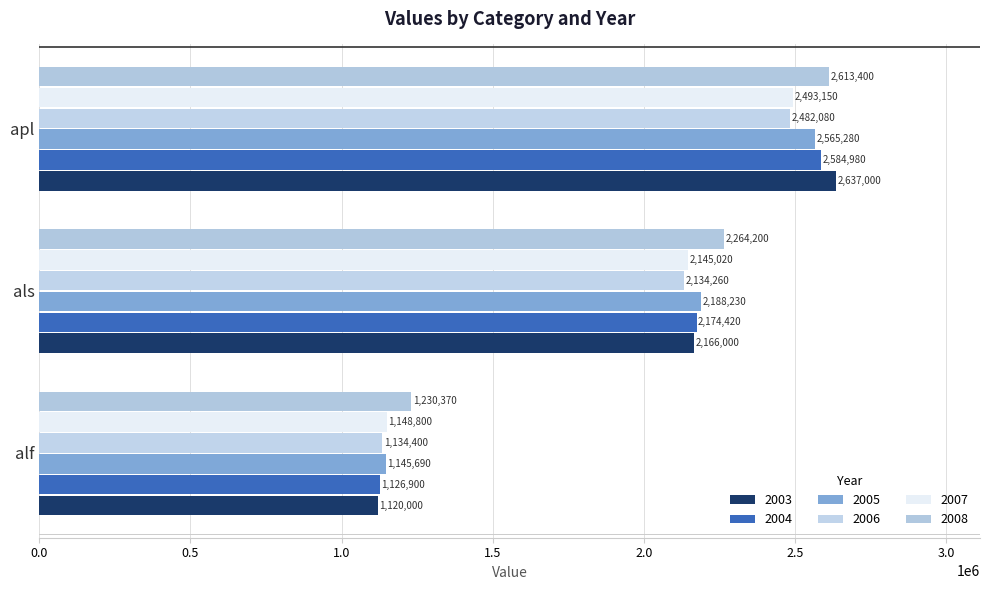

What are all the series names shown in the legend?

2003, 2004, 2005, 2006, 2007, 2008